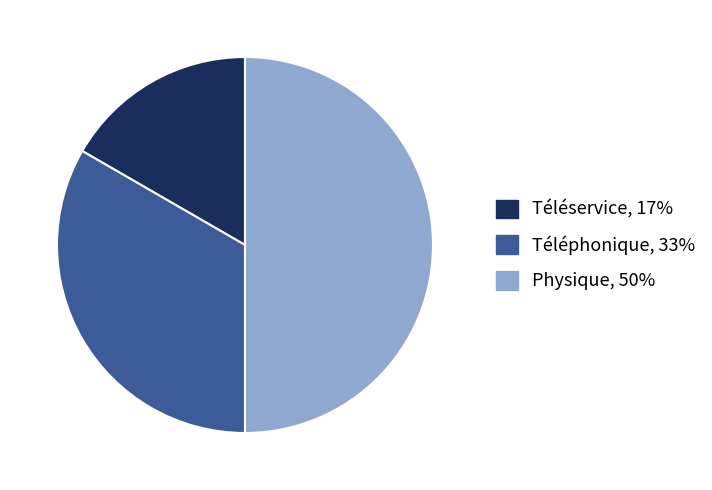

Rank the categories by value from highest to lowest.

Physique, Téléphonique, Téléservice